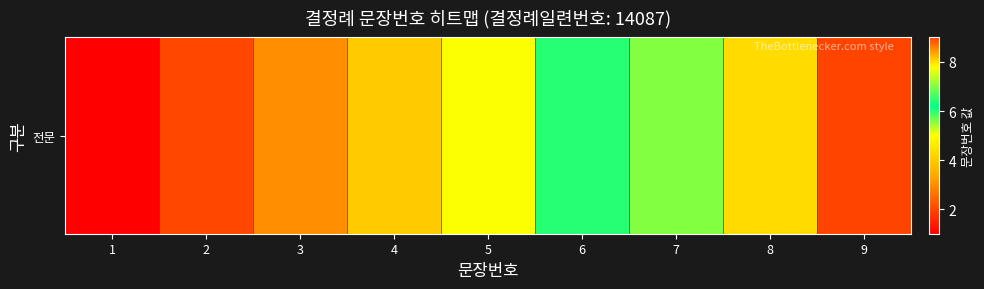

At which label is the value closest to 5?

5